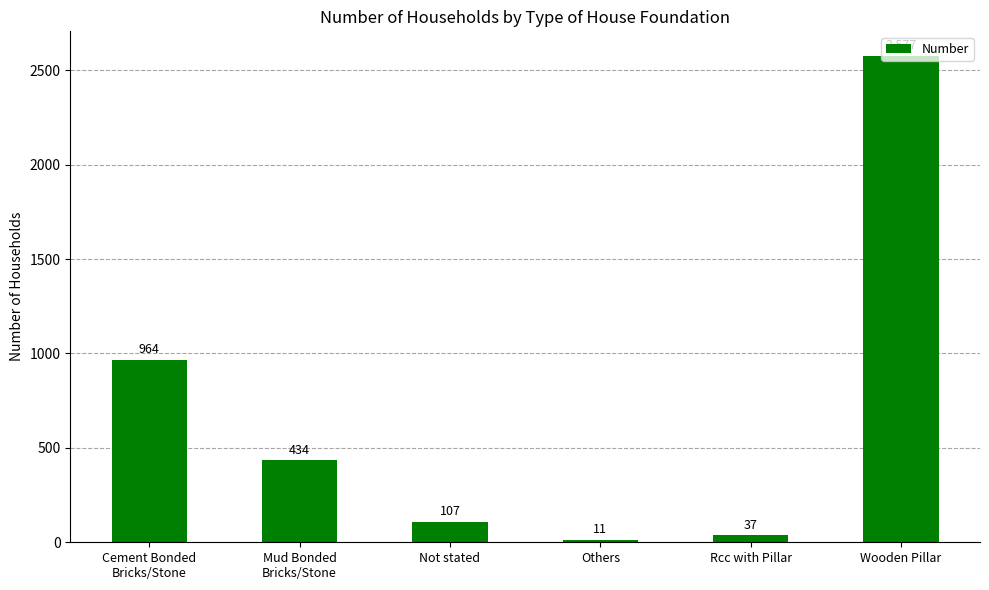

Does the chart contain stacked bars?

No